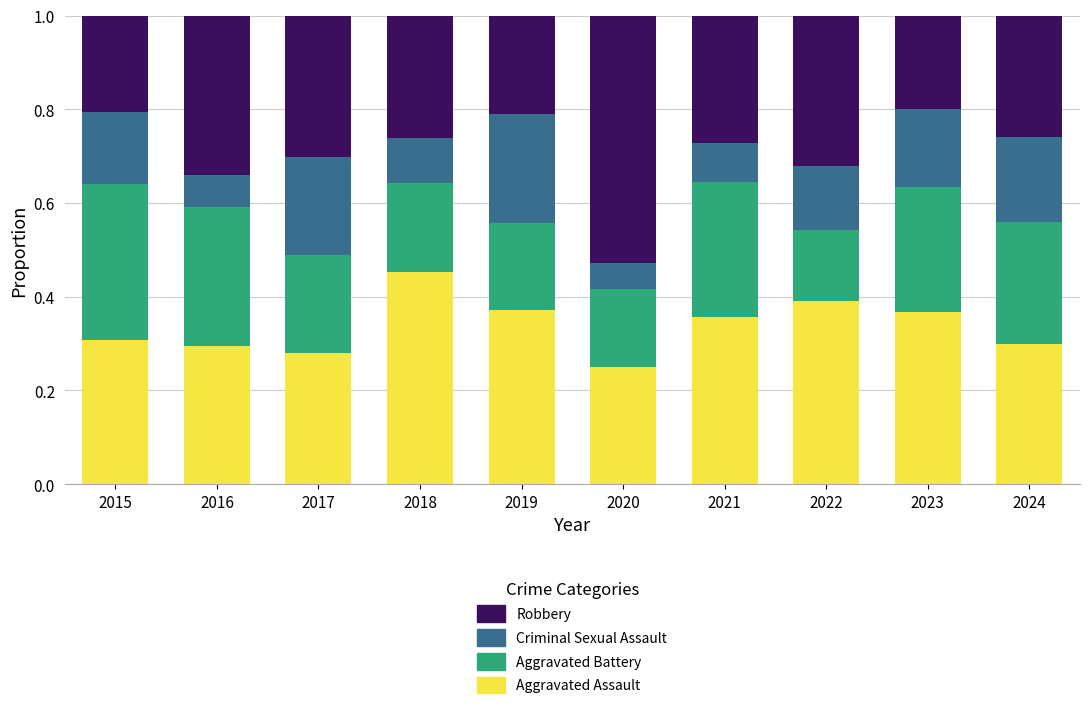

How many data points does each series have?

10